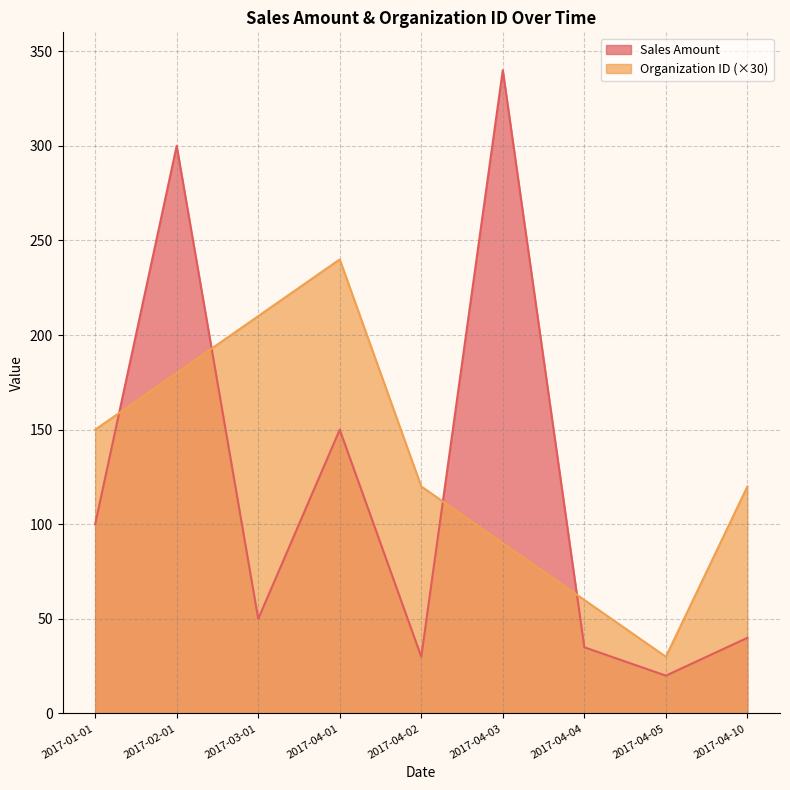

How many lines are shown in the chart?

2